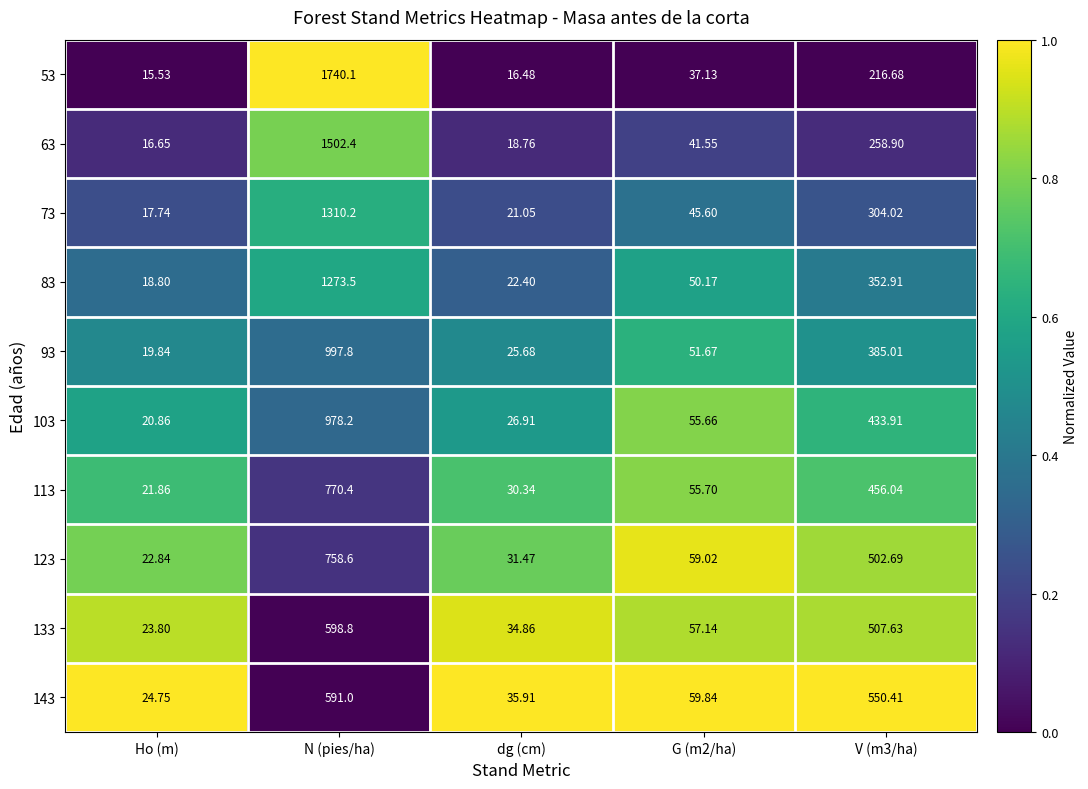

What is the spread (max minus min) of values at G (m2/ha)?

22.7